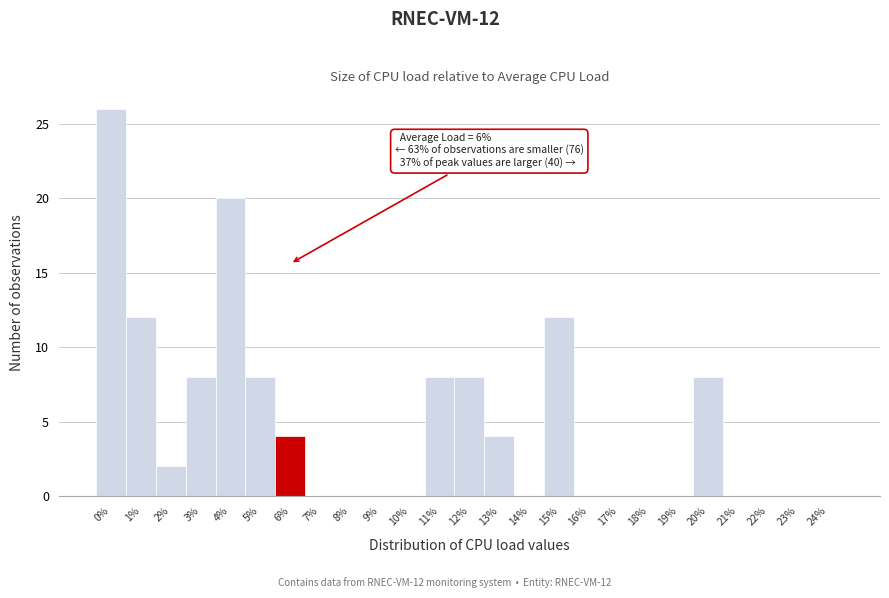

Reading right to left, transcribe all the data shown in this chart.

24%=0	23%=0	22%=0	21%=0	20%=8	19%=0	18%=0	17%=0	16%=0	15%=12	14%=0	13%=4	12%=8	11%=8	10%=0	9%=0	8%=0	7%=0	6%=4	5%=8	4%=20	3%=8	2%=2	1%=12	0%=26